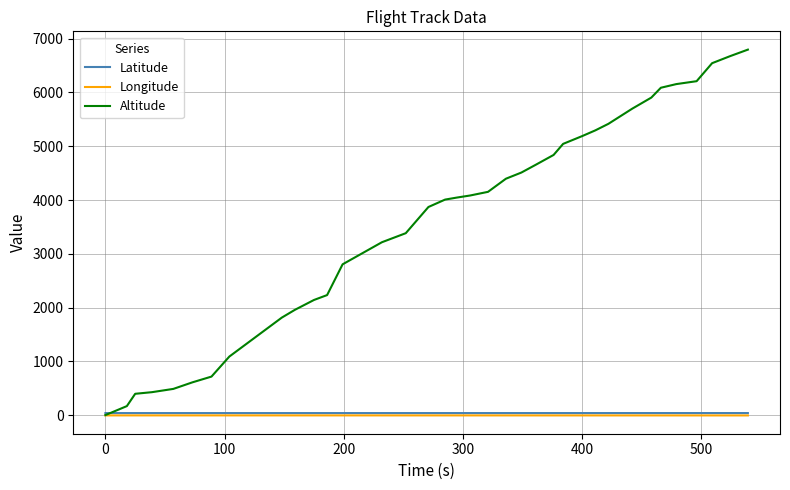

What is the maximum value shown in the chart?

6797.0